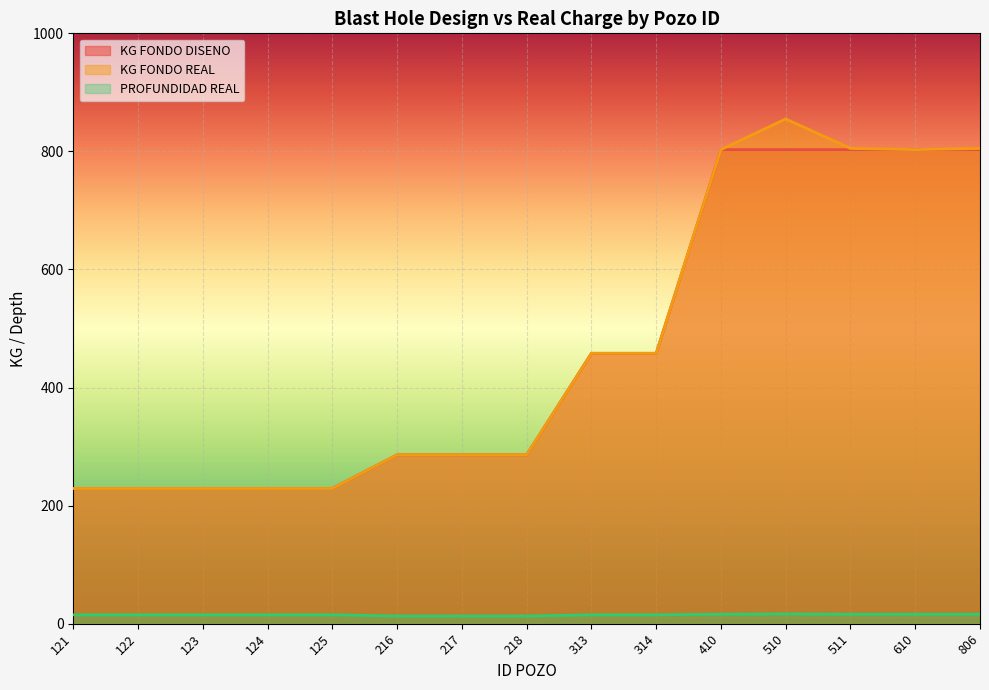

How many data points in KG FONDO DISENO are above 286?

7